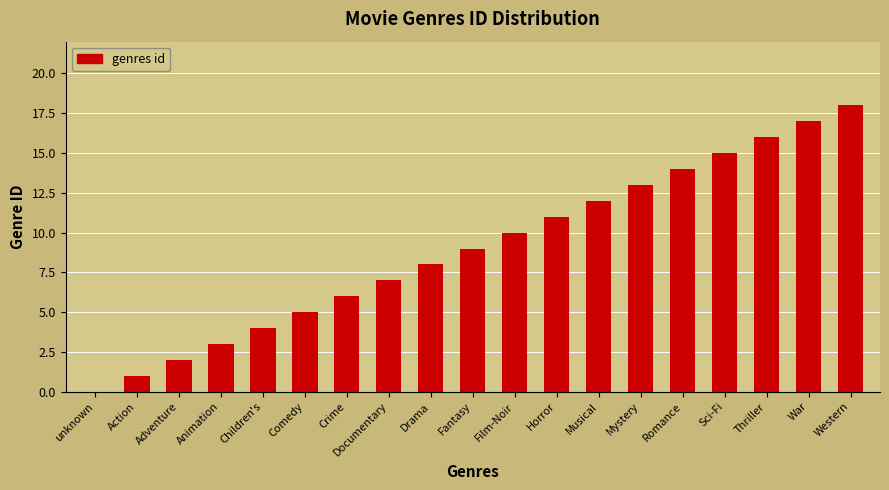

What is the maximum value shown in the chart?

18